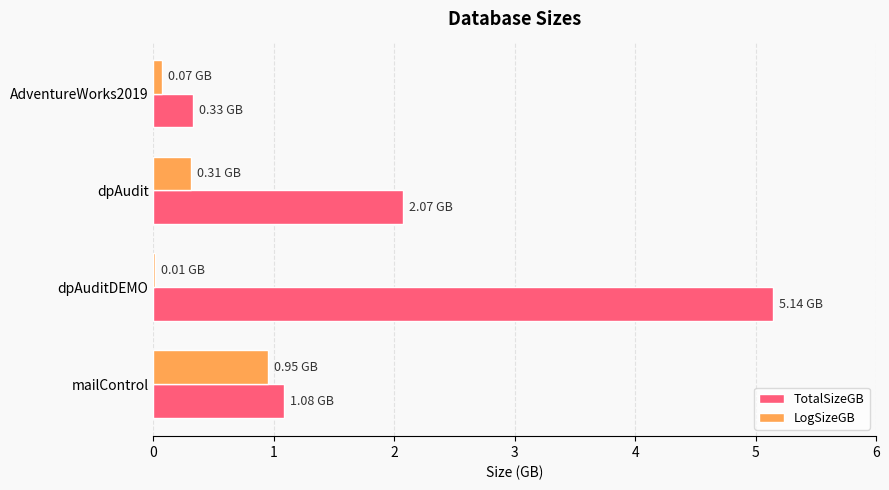

Which series changed the most between dpAuditDEMO and AdventureWorks2019?

TotalSizeGB